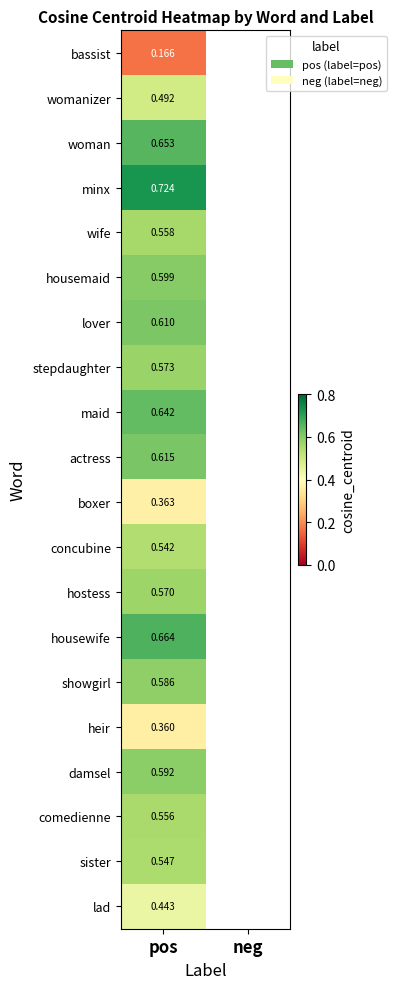

Is the value of showgirl at pos greater than the value of lover at pos?

No